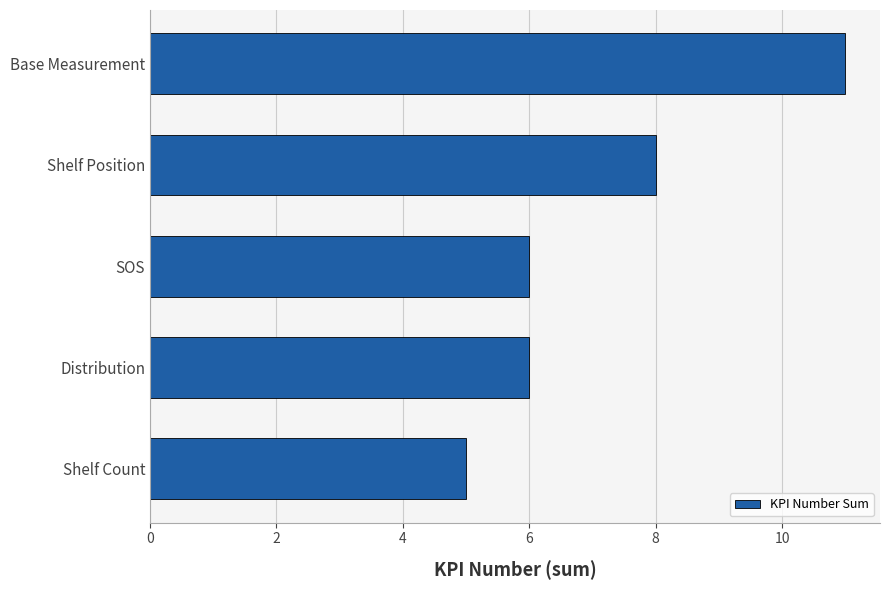

What is the change in value from SOS to Base Measurement?

+5